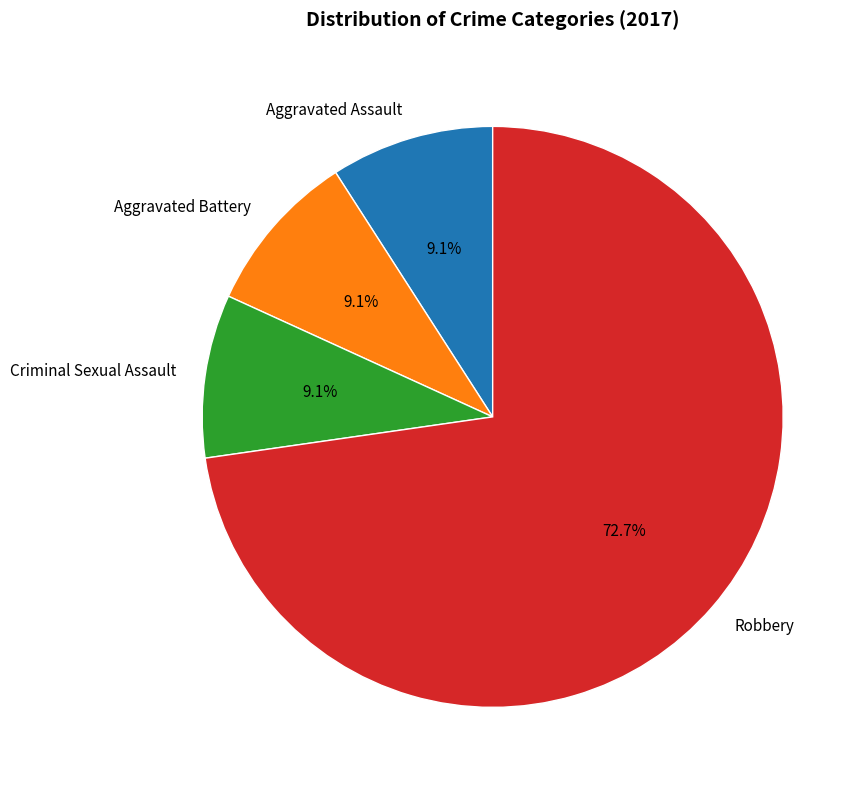

What is the ratio of the value at Aggravated Battery to the value at Criminal Sexual Assault?

1.0